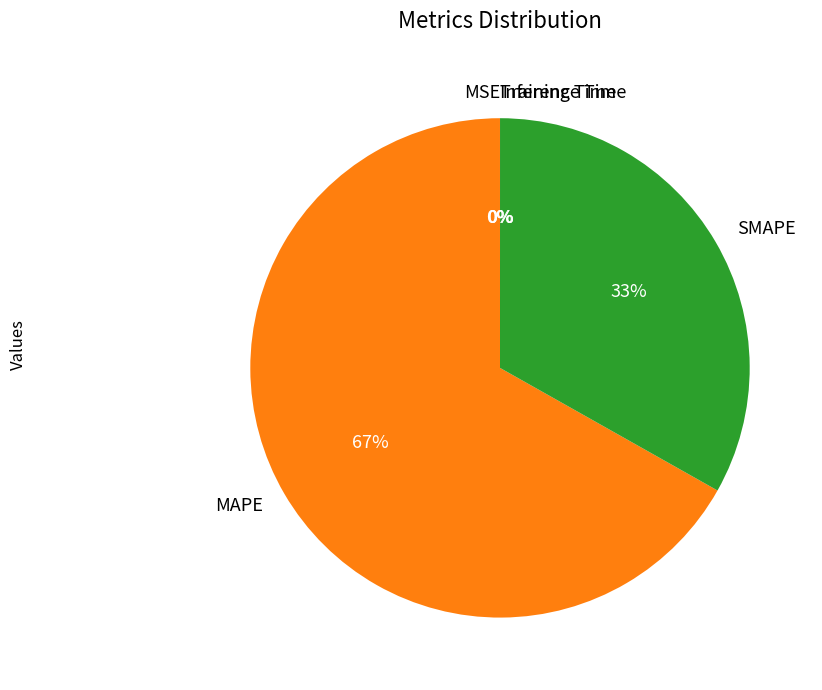

Between SMAPE and MAPE, which is larger?

MAPE